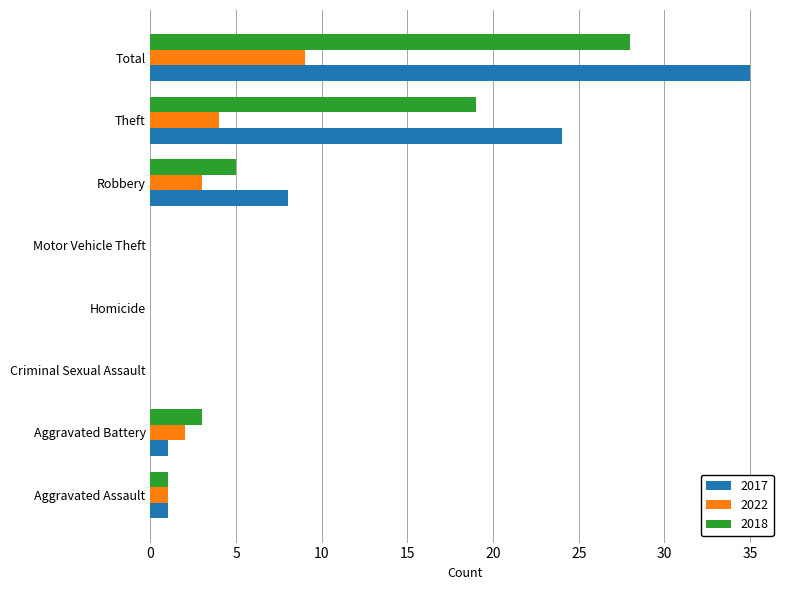

Which series has the largest total across all categories?

2017